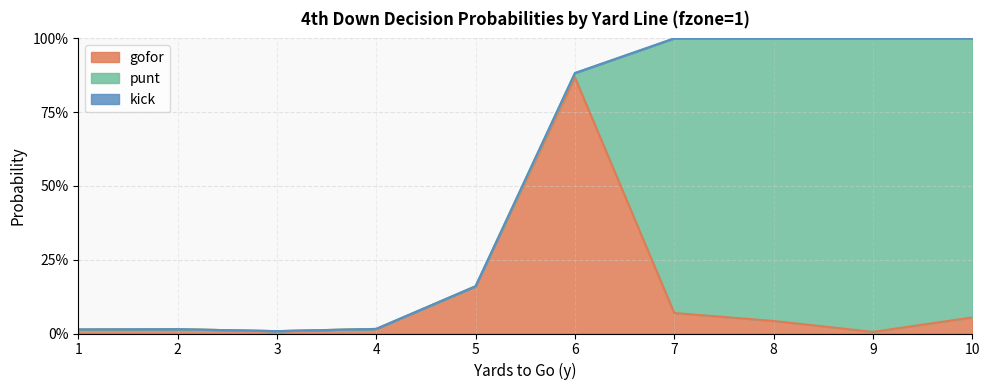

Between 7 and 8, which series saw the biggest shift?

punt